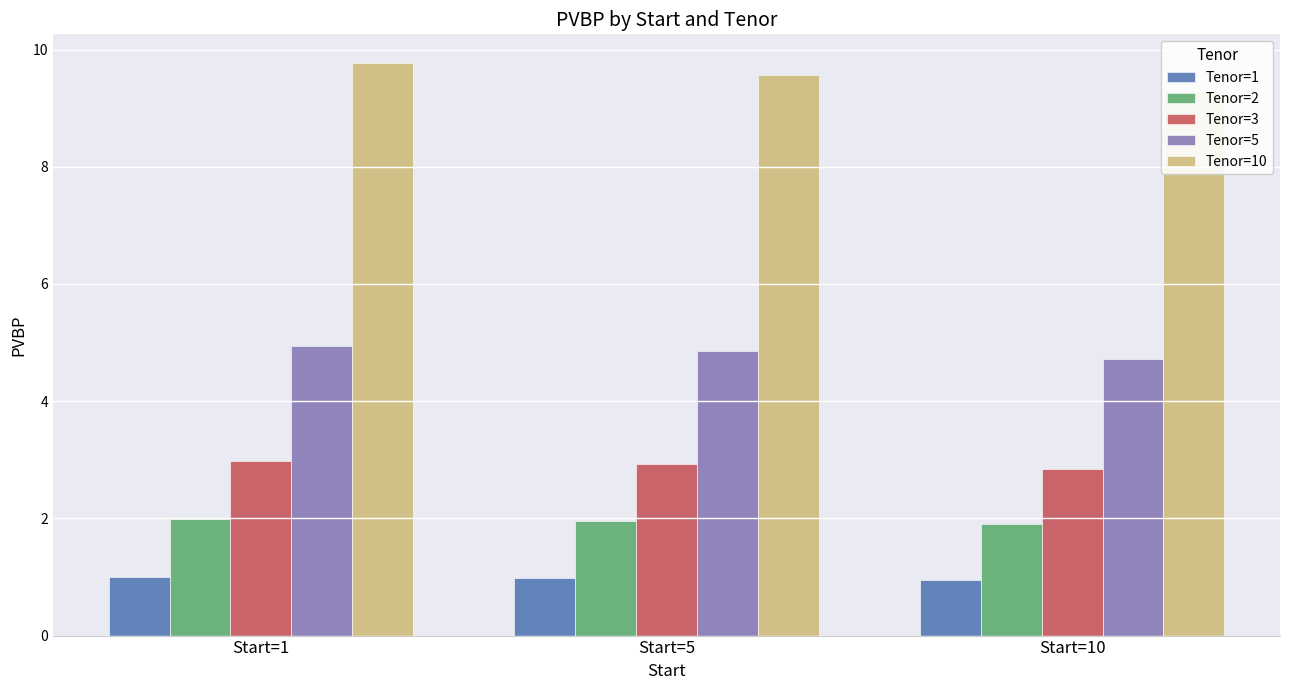

At how many categories does at least one series exceed 8?

3